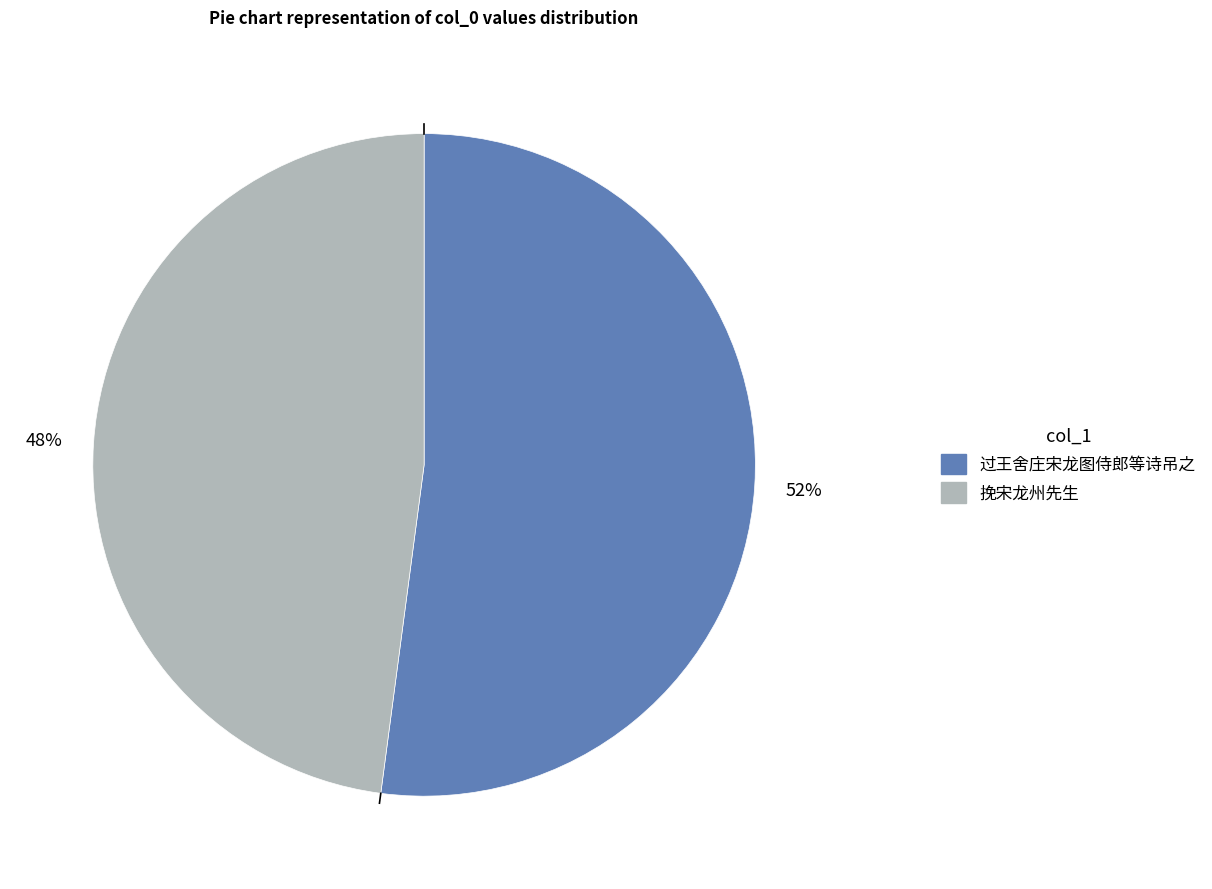

Is there a majority slice in this chart?

Yes